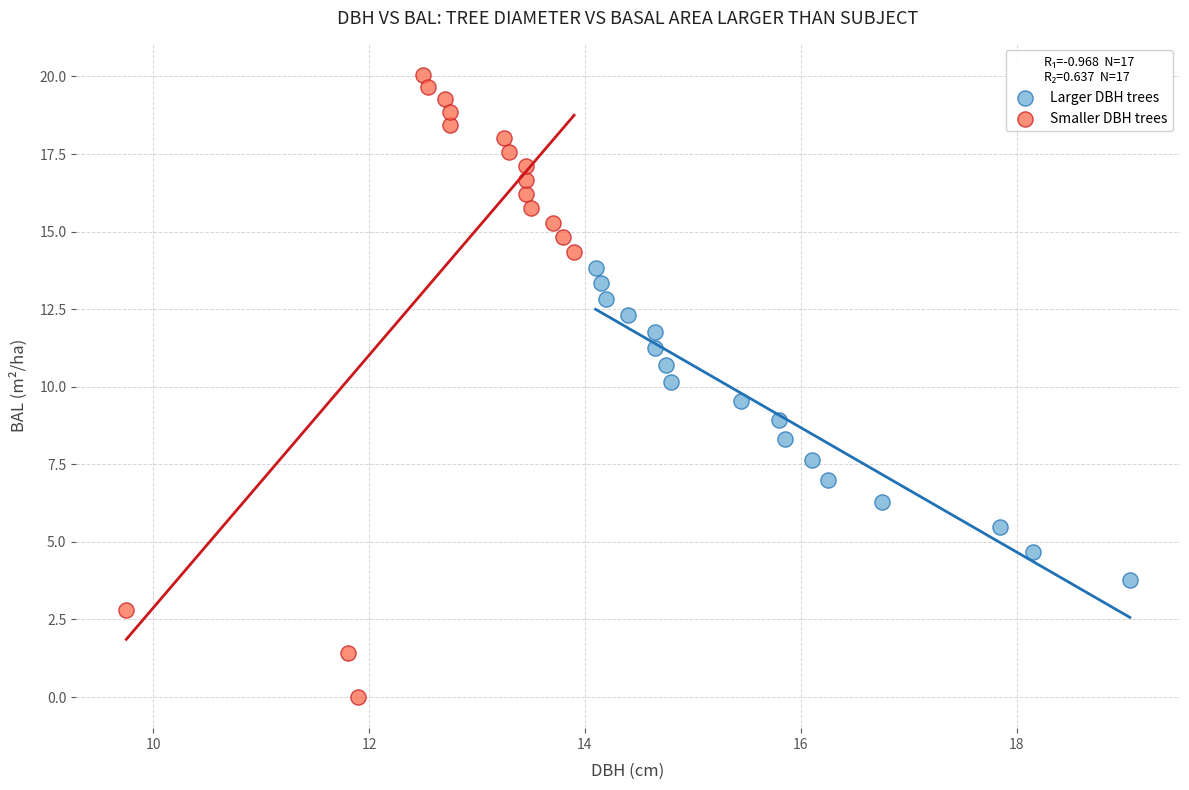

Which series reaches the minimum Y coordinate?

Smaller DBH trees